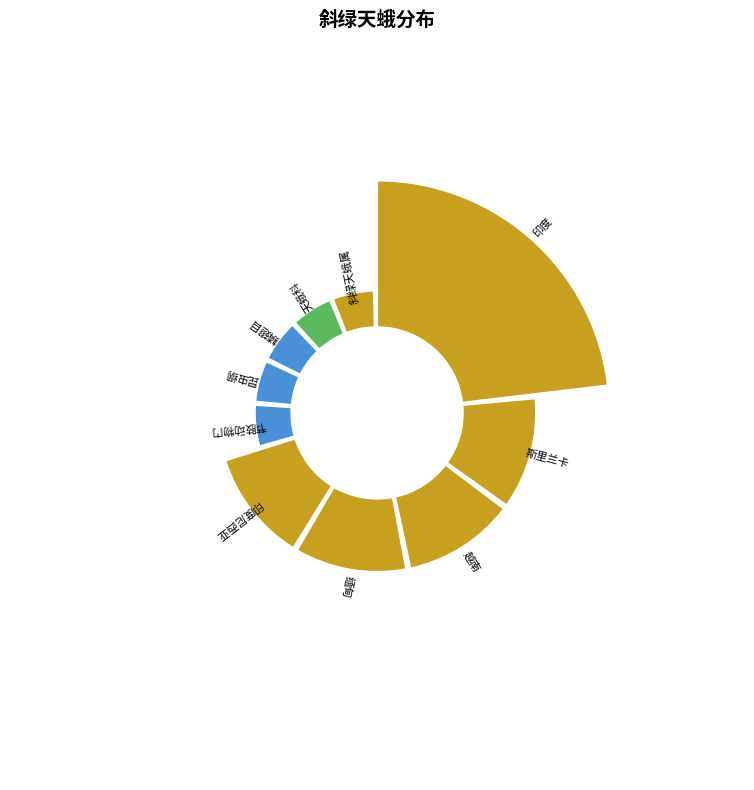

Is there any slice that represents more than half of the pie?

No